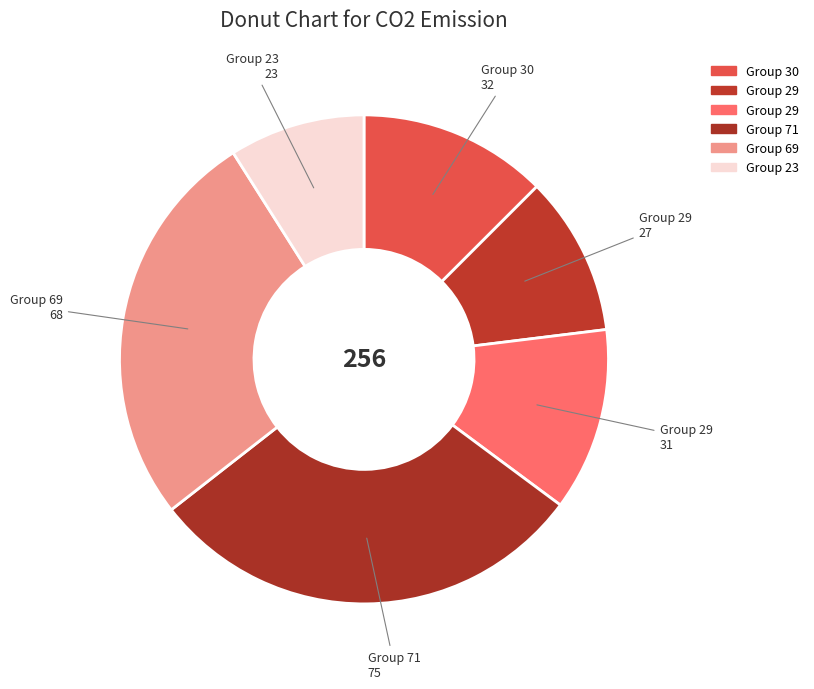

Count the number of slices in the pie.

6